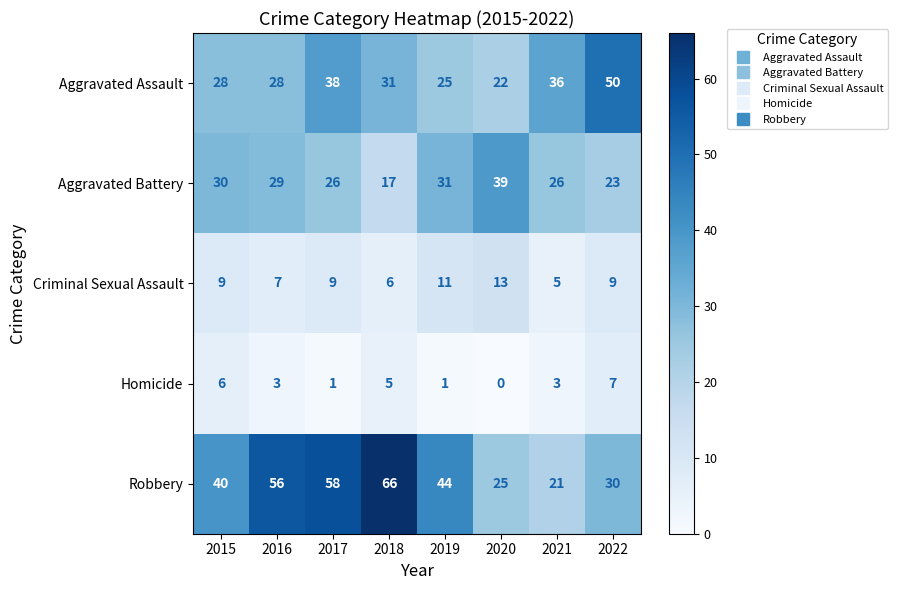

Which series changed the most between 2019 and 2022?

Aggravated Assault